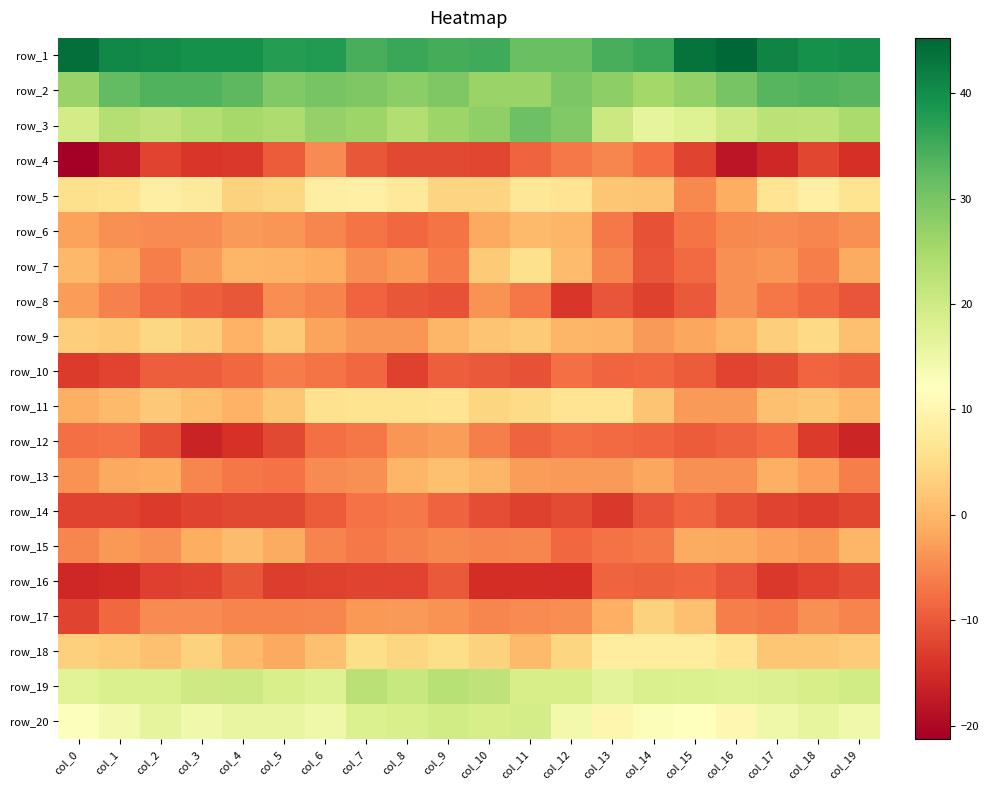

At which category is the sum across all series the highest?

col_10